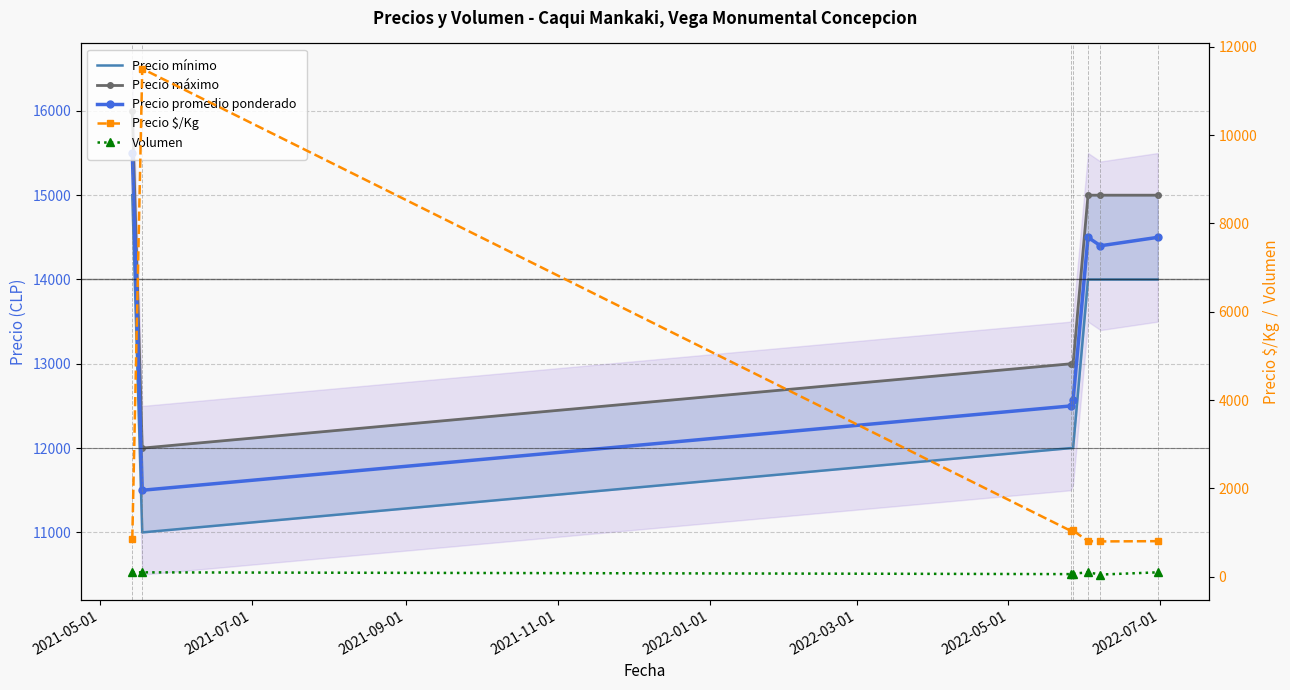

Reading right to left, list all the values displayed in this chart.

Precio mínimo: 14000	14000	14000	12000	12000	11000	15000
Precio máximo: 15000	15000	15000	13000	13000	12000	16000
Precio promedio ponderado: 14500	14400	14500	12571	12500	11500	15500
Precio $/Kg: 806	800	806	1048	1042	11500	861
Volumen: 100	50	100	70	60	100	100